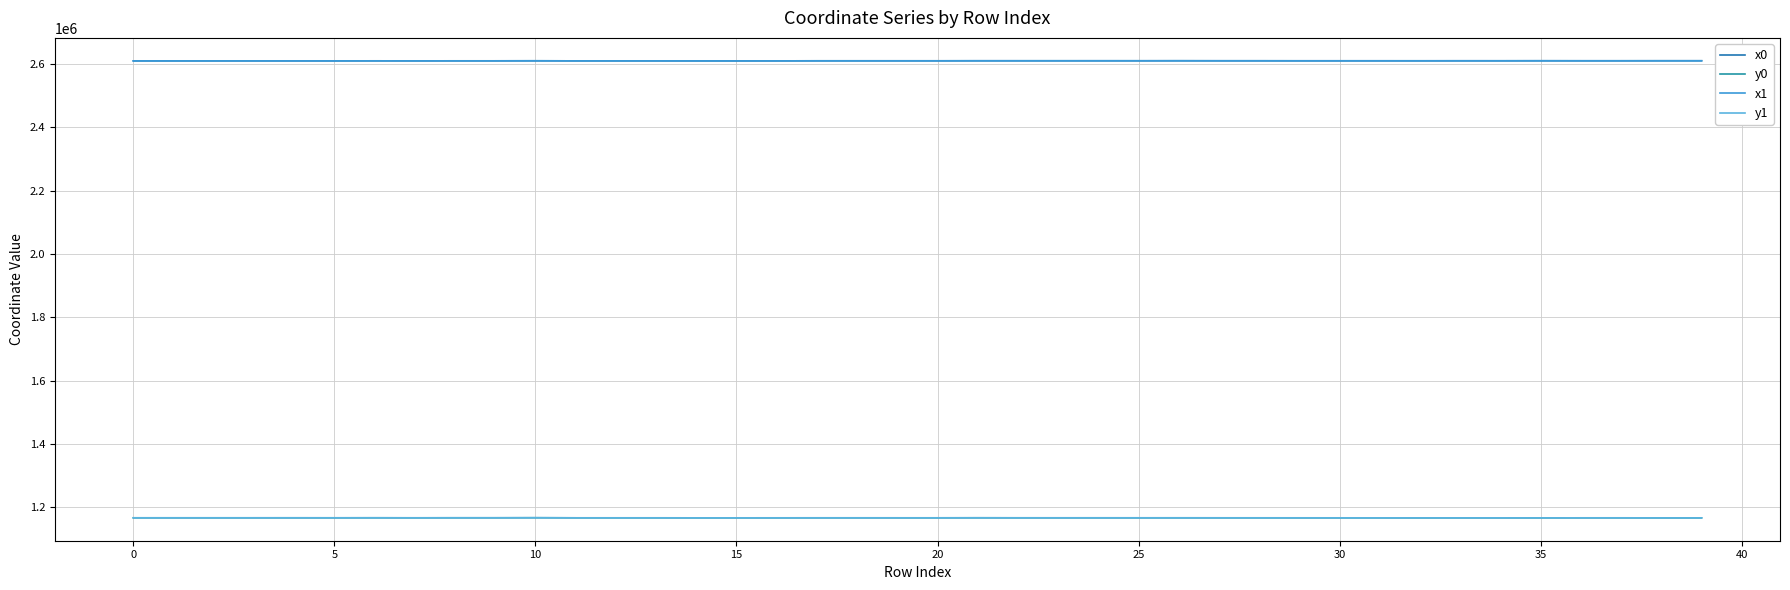

Reading left to right, extract all data points from this chart.

x0: 2609717.8	2609750.3	2609750.3	2609750.3	2609760.8	2609759.1	2609867.6	2609785.3	2609867.6	2609867.6	2610014.9	2609790.3	2609790.3	2609790.3	2609716.9	2609716.9	2609768.2	2609943.3	2609939.0	2609943.3	2609943.3	2610061.0	2610055.1	2610041.5	2610055.1	2610041.5	2610131.1	2610031.1	2610029.2	2609959.6	2609970.2	2609970.2	2609937.6	2609998.1	2609998.1	2610085.3	2610009.9	2610016.1	2610085.3	2610085.3
y0: 1166575.0	1166587.2	1166587.2	1166587.2	1166608.9	1166580.9	1166660.5	1166545.5	1166660.5	1166660.5	1166847.4	1166537.2	1166537.2	1166537.2	1166483.8	1166483.8	1166508.5	1166544.9	1166553.2	1166544.9	1166544.9	1166655.1	1166569.4	1166556.1	1166569.4	1166556.1	1166588.1	1166546.0	1166543.7	1166512.9	1166494.7	1166494.7	1166411.3	1166477.6	1166477.6	1166405.5	1166505.8	1166525.2	1166405.5	1166405.5
x1: 2609700.4	2609744.4	2609751.5	2609755.5	2609770.7	2609761.7	2609863.1	2609781.6	2609871.9	2609873.1	2610015.5	2609786.9	2609787.9	2609791.8	2609728.2	2609722.0	2609771.3	2609939.0	2609953.6	2609945.5	2609940.9	2610050.4	2610043.7	2610031.3	2610061.9	2610031.1	2610090.0	2610029.2	2610021.0	2609945.5	2609962.4	2609979.9	2609961.9	2610033.7	2610004.5	2610083.5	2610010.9	2610021.0	2610089.9	2610084.9
y1: 1166566.9	1166587.4	1166593.2	1166584.0	1166616.5	1166578.7	1166658.0	1166551.6	1166665.6	1166660.3	1166839.8	1166542.9	1166534.9	1166534.7	1166480.4	1166505.1	1166524.2	1166553.2	1166564.8	1166540.4	1166541.7	1166650.9	1166558.3	1166546.2	1166576.0	1166546.0	1166564.7	1166543.7	1166534.2	1166540.4	1166507.6	1166485.8	1166467.8	1166465.4	1166484.0	1166413.1	1166509.2	1166534.2	1166403.4	1166397.2